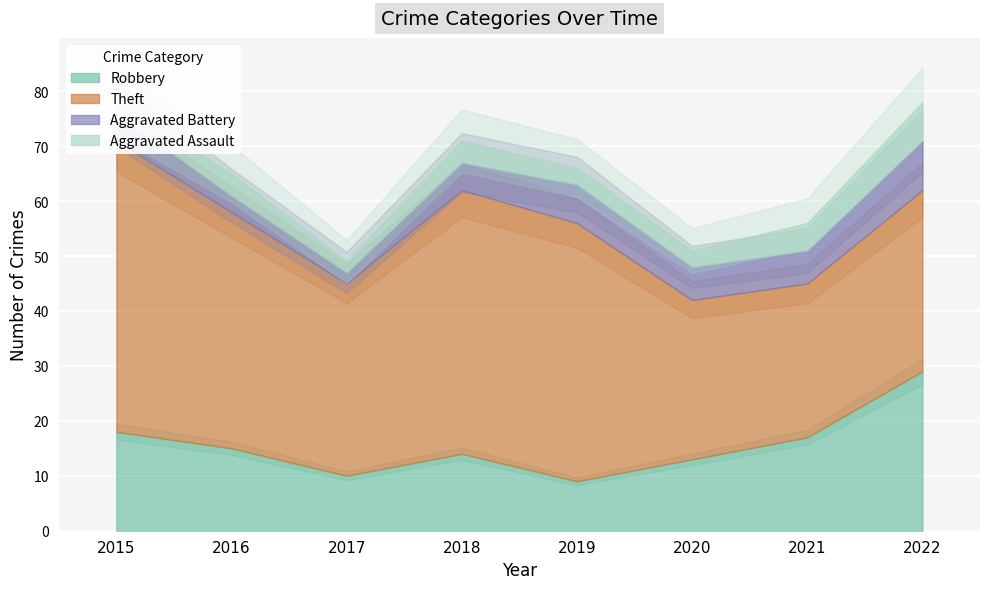

At 2017, list the series in order from smallest to largest.

Aggravated Battery, Aggravated Assault, Robbery, Theft